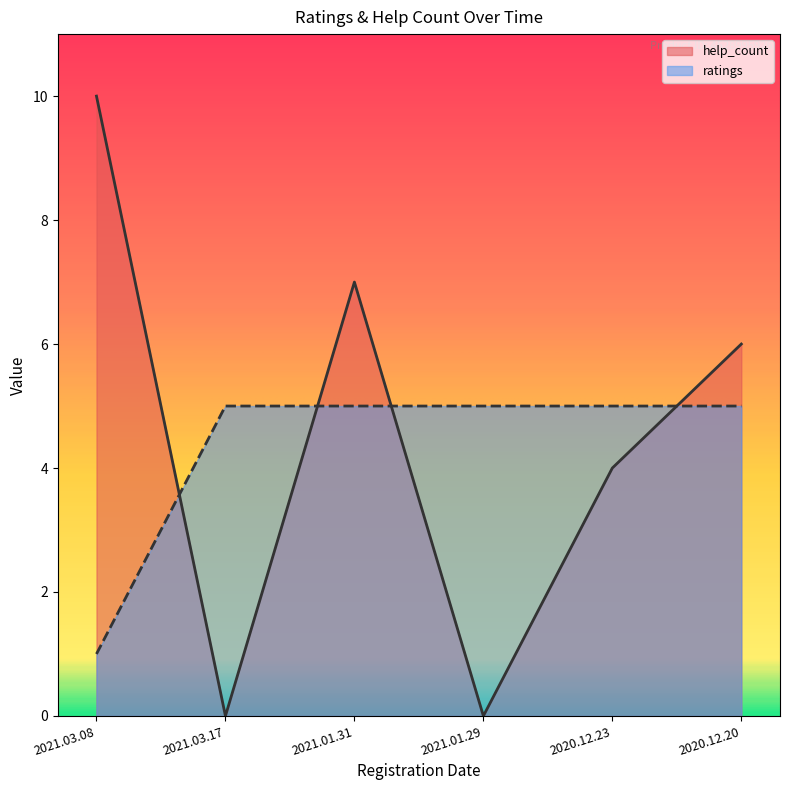

What is the sum of the help_count values at 2021.03.17 and 2020.12.20?

6